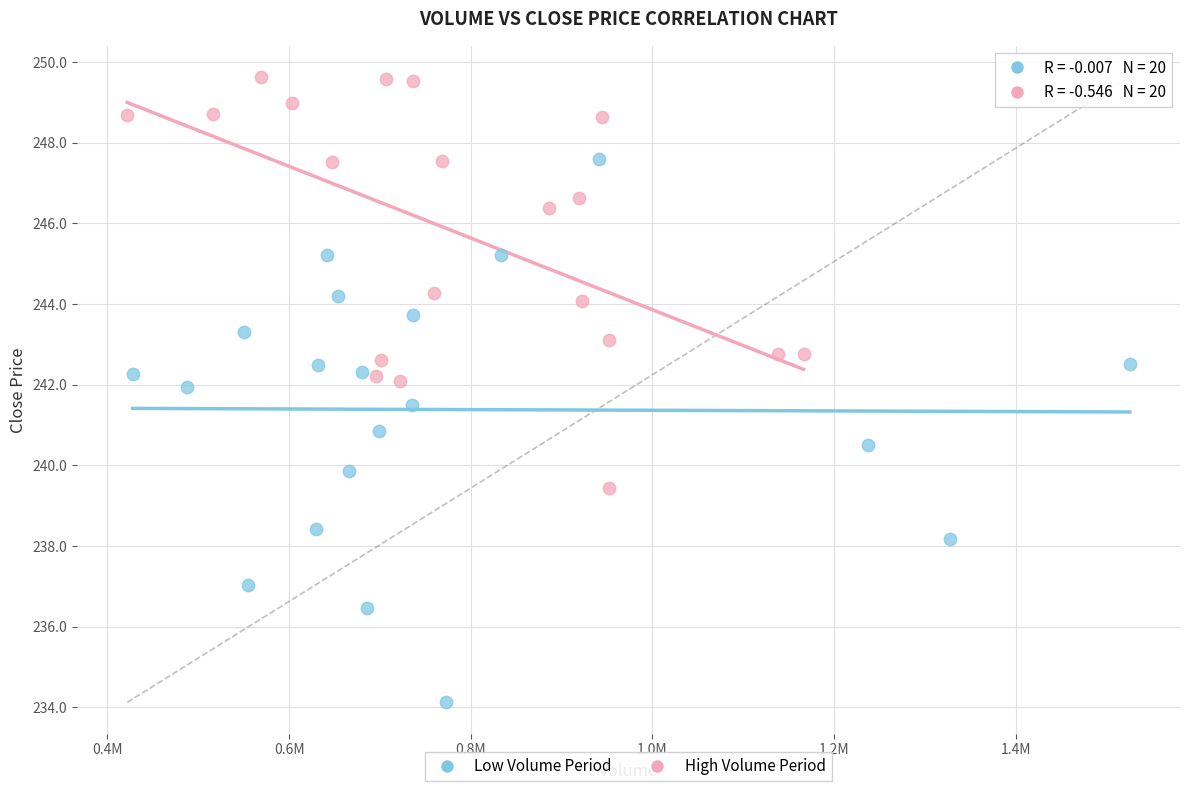

Which series contains the highest Y value?

High Volume Period